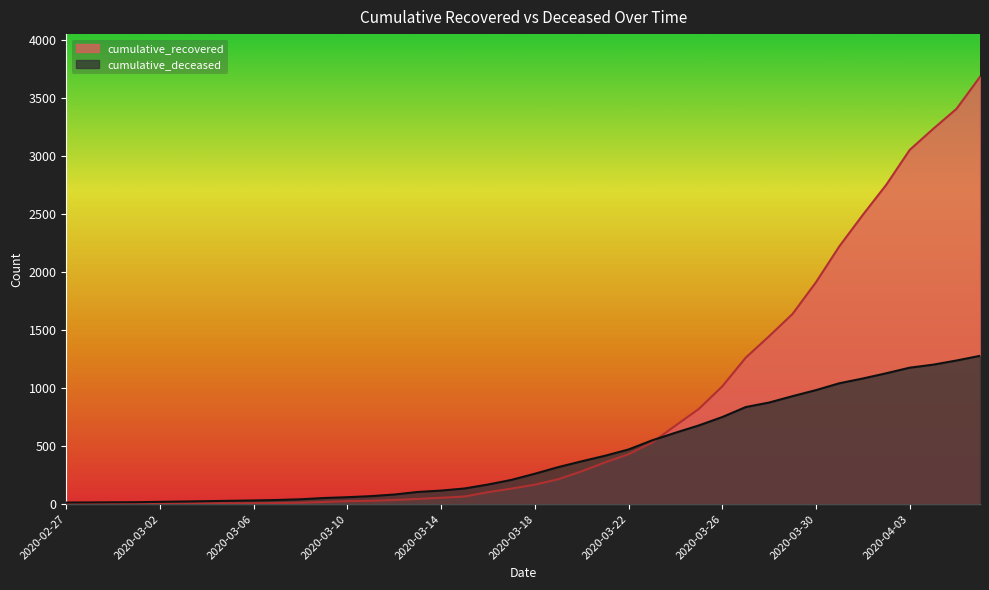

Which series changed the most between 2020-03-18 and 2020-03-20?

cumulative_recovered